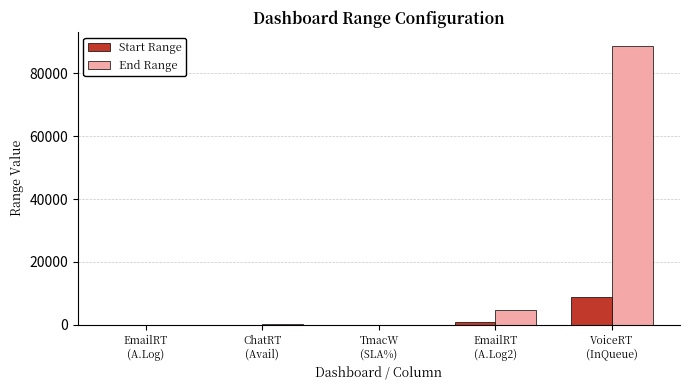

Which series has the largest total across all categories?

End Range